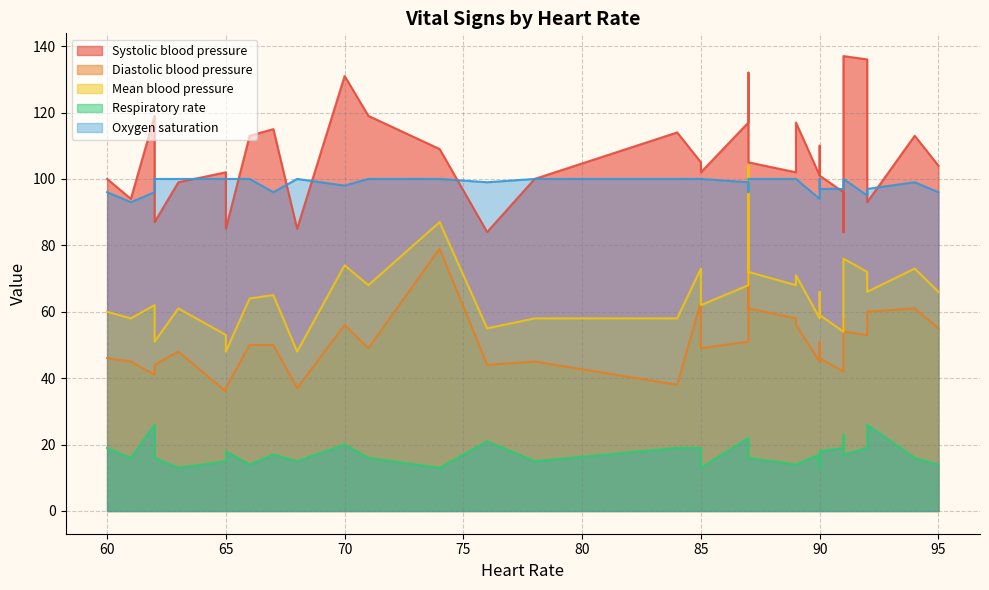

What is the sum of all Diastolic blood pressure values?

1706